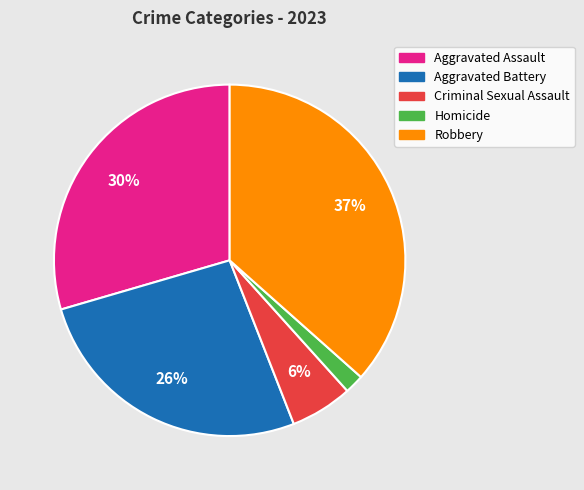

The Homicide slice represents 7% of the pie. True or false?

False